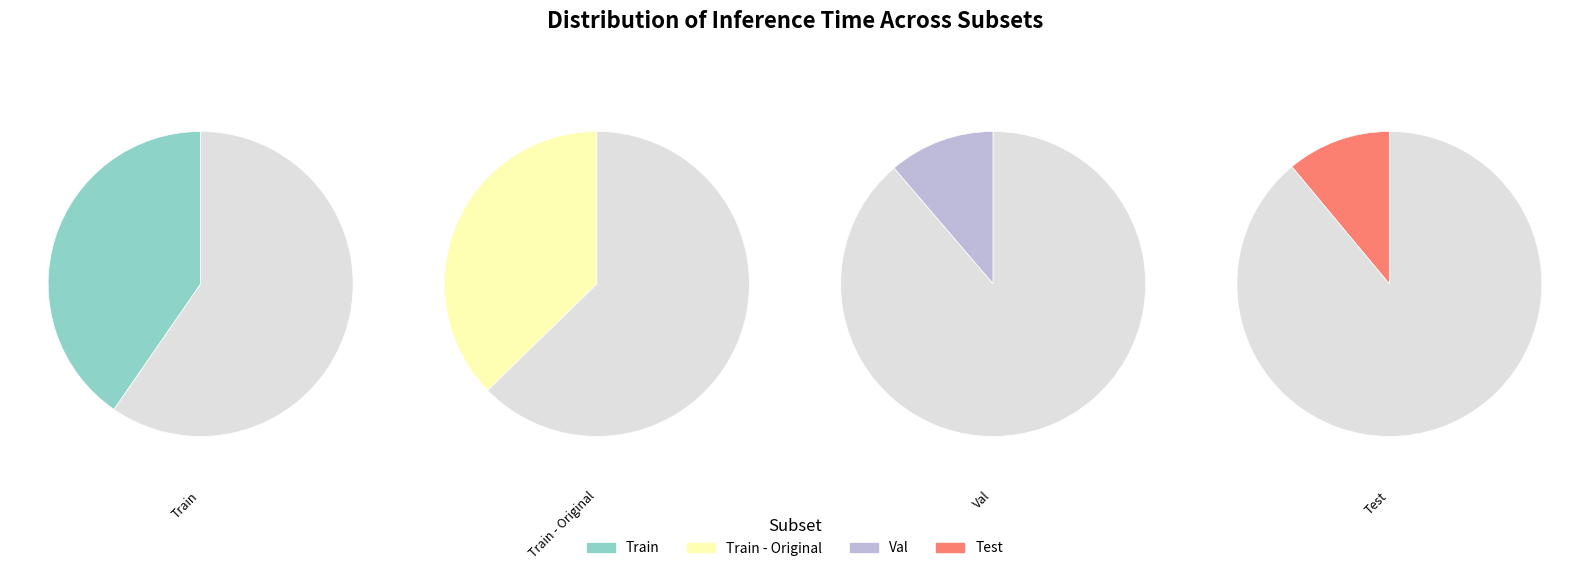

Rank the categories by value from lowest to highest.

Test, Val, Train - Original, Train